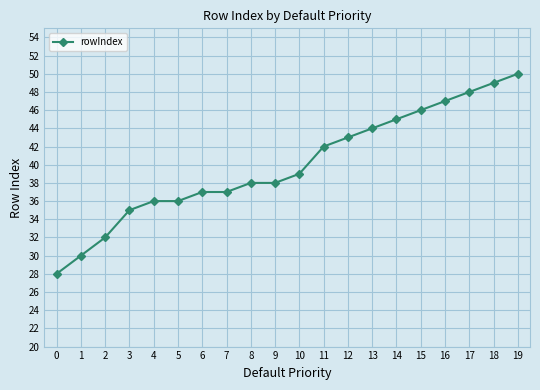

What is the change in value from 10 to 17?

+9